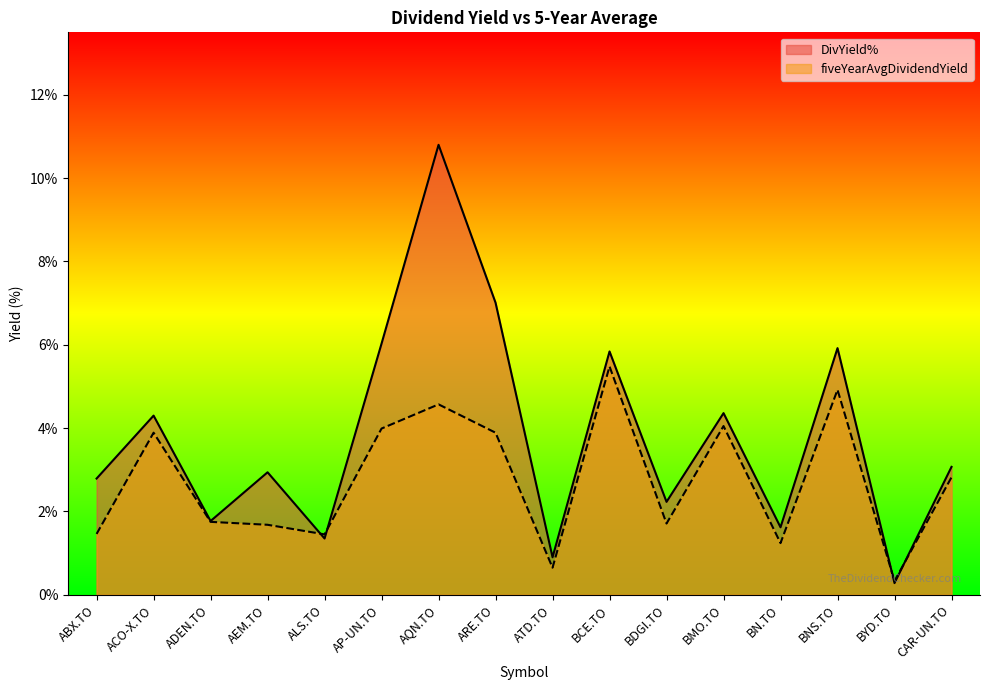

How many lines are shown in the chart?

2